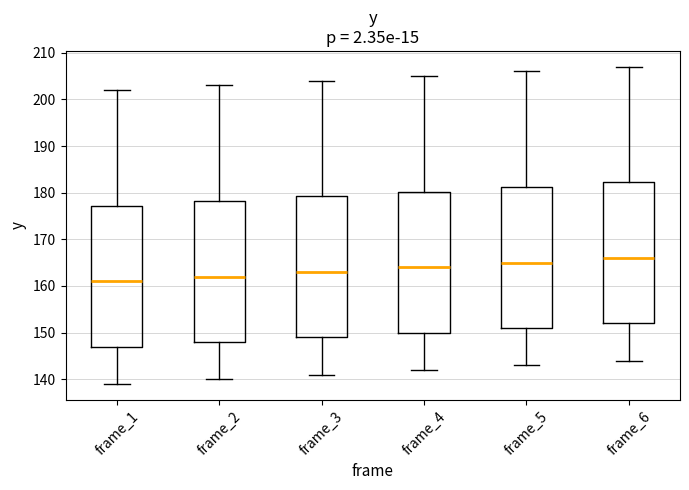

Where does the upper whisker of the box for frame_1 end on the y-axis? The values are not printed on the chart, so give them approximately, as read against the axis.

202